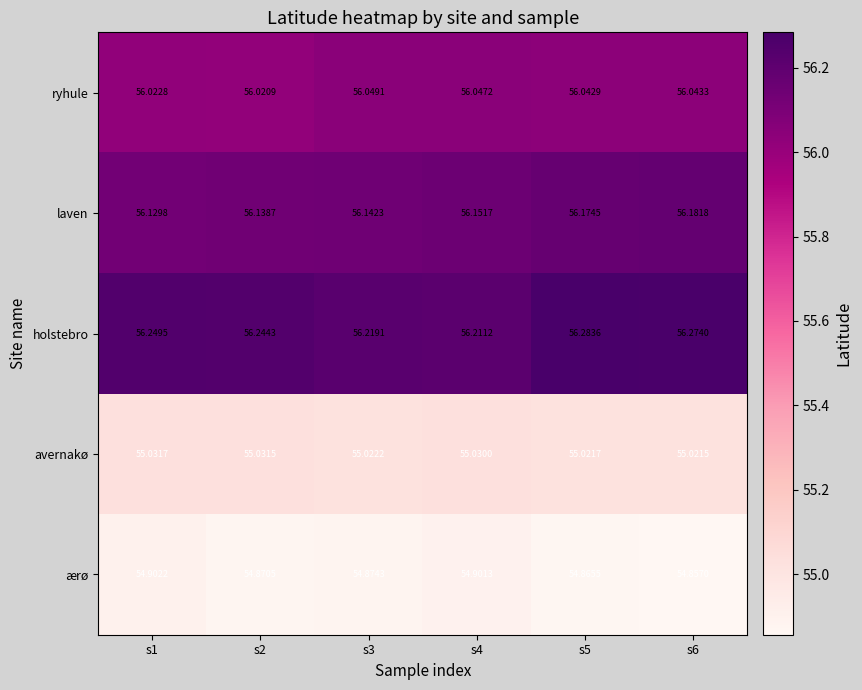

How many series are shown in this chart?

5